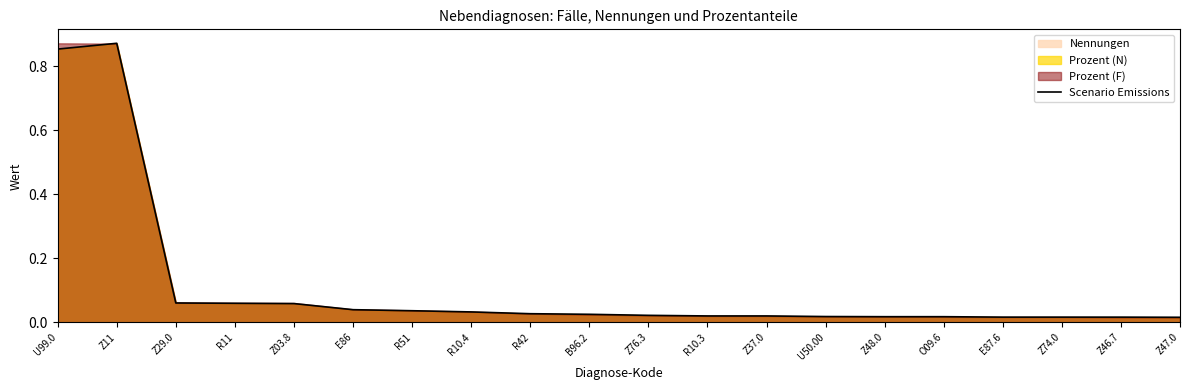

List the labels in order of value, largest first.

Z11, U99.0, Z29.0, R11, Z03.8, E86, R51, R10.4, R42, B96.2, Z76.3, R10.3, Z37.0, U50.00, Z48.0, O09.6, E87.6, Z74.0, Z46.7, Z47.0